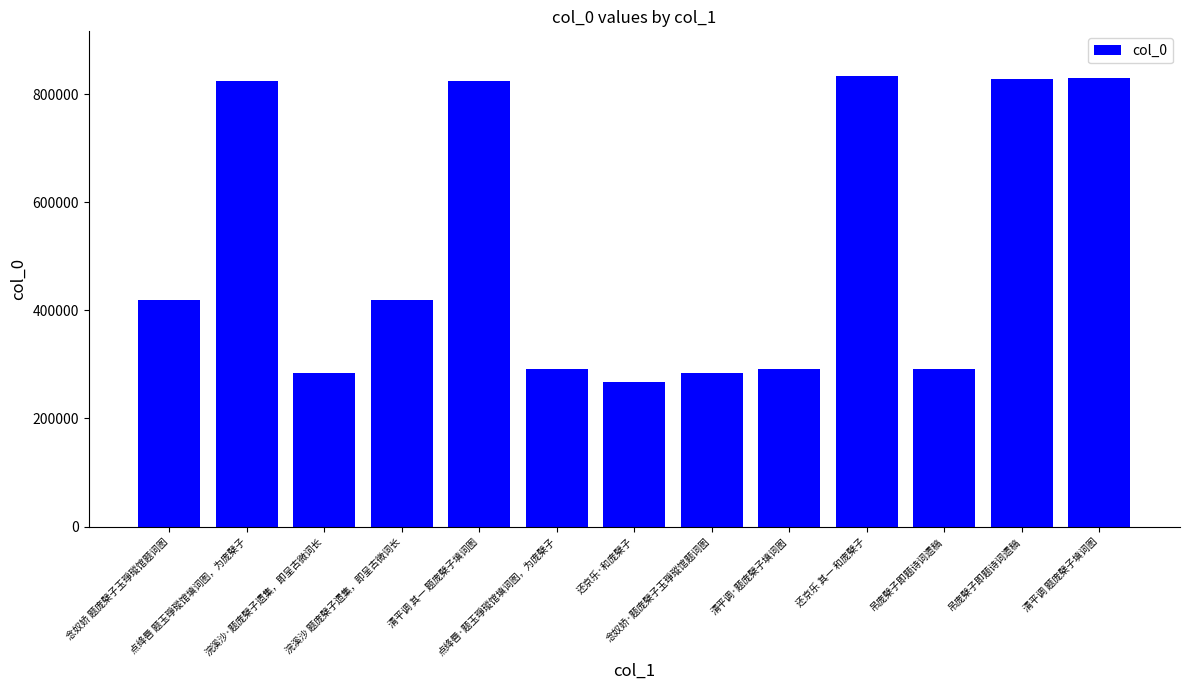

Count the number of categories in the chart.

13